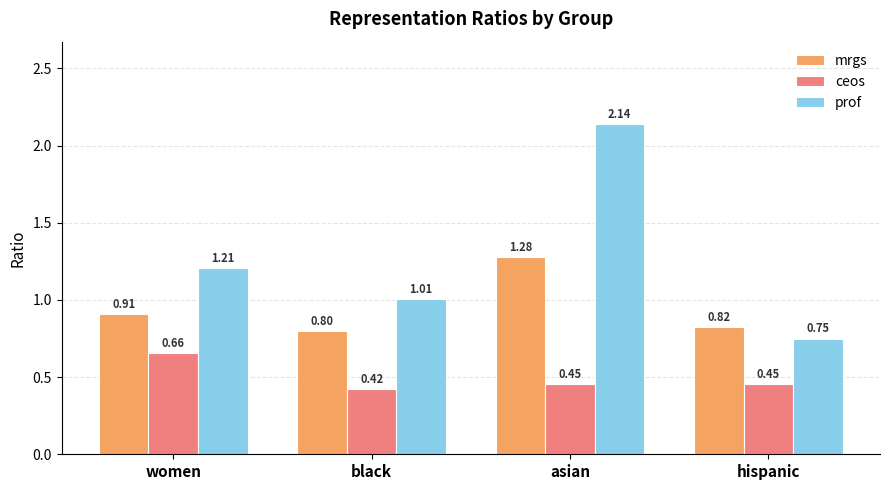

Where is mrgs nearest to the value 1?

women